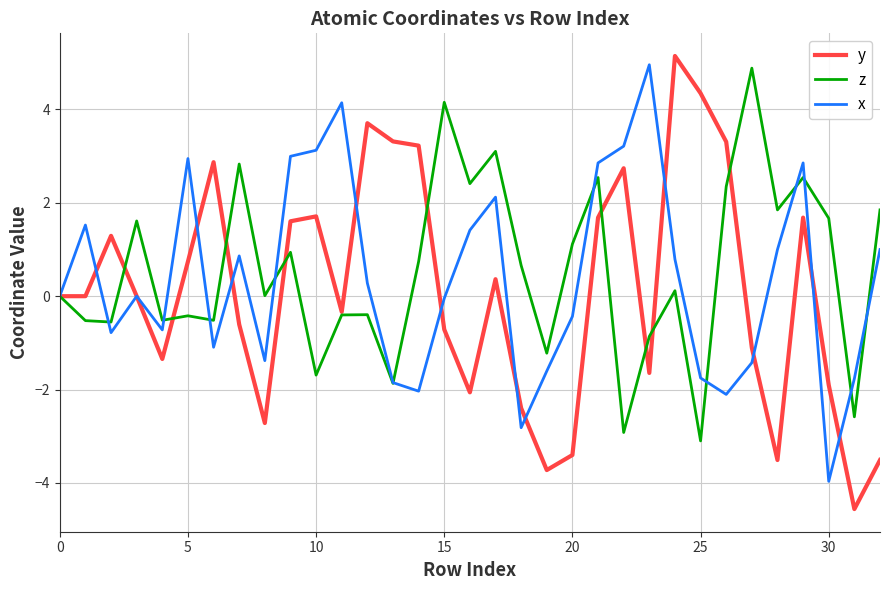

What is the maximum value shown in the chart?

5.1